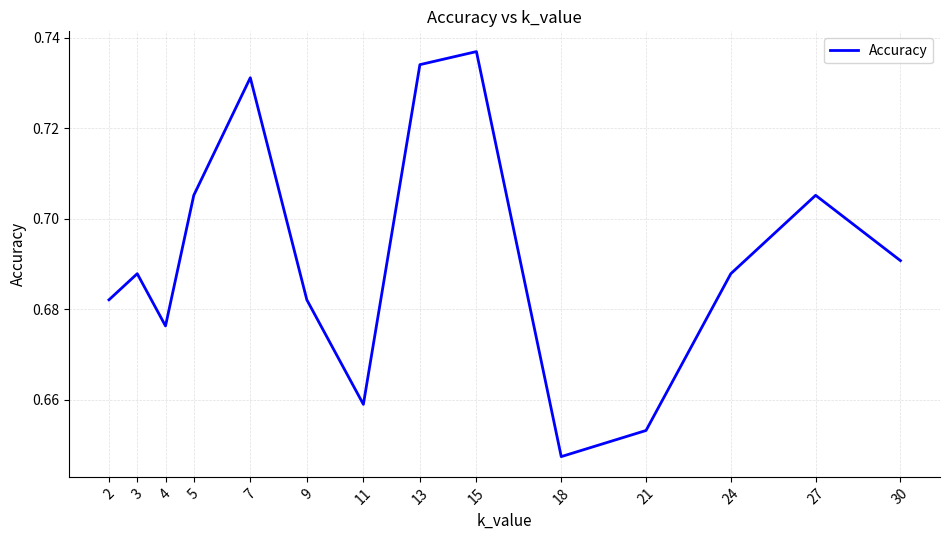

At which category does the chart reach its minimum across all series?

18